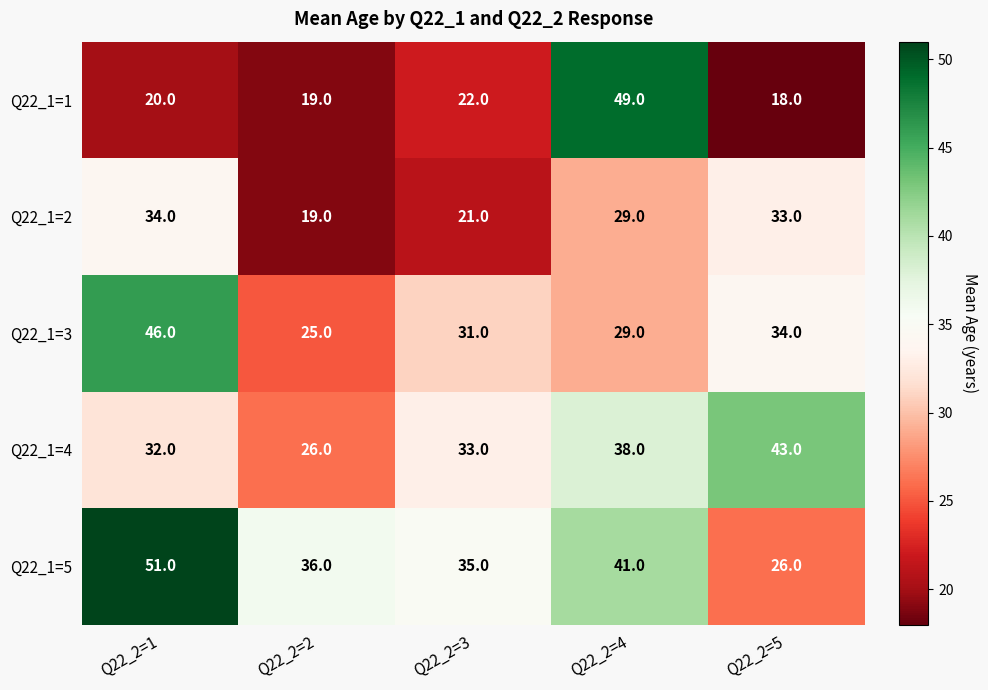

How many distinct data groups are displayed?

5